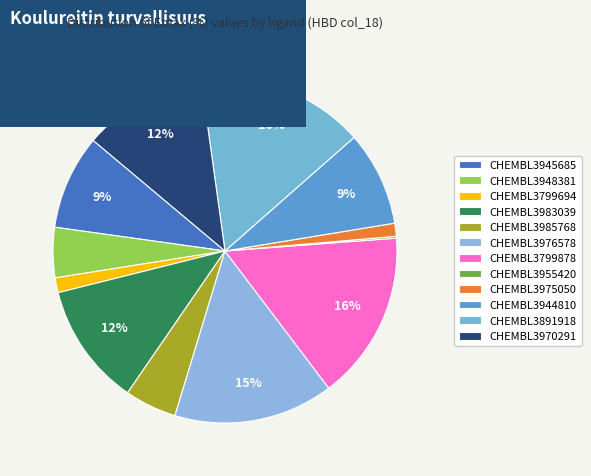

To the nearest percent, what is the difference between the CHEMBL3944810 and CHEMBL3955420 slice percentages?

9%